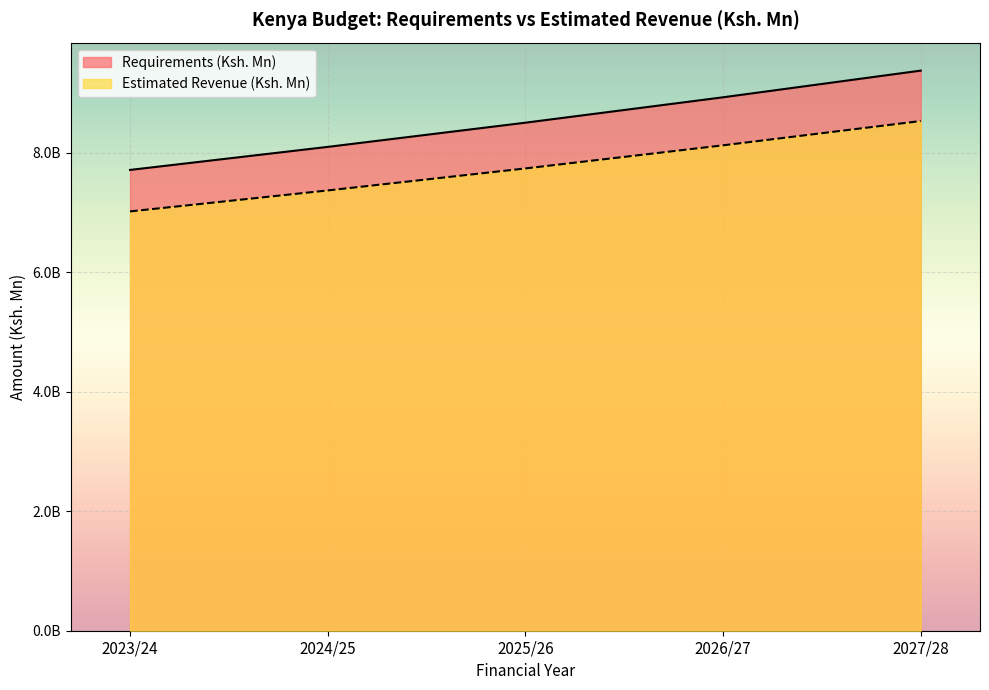

What is the difference between the maximum and minimum values in the Estimated Revenue (Ksh. Mn) series?

1662.4